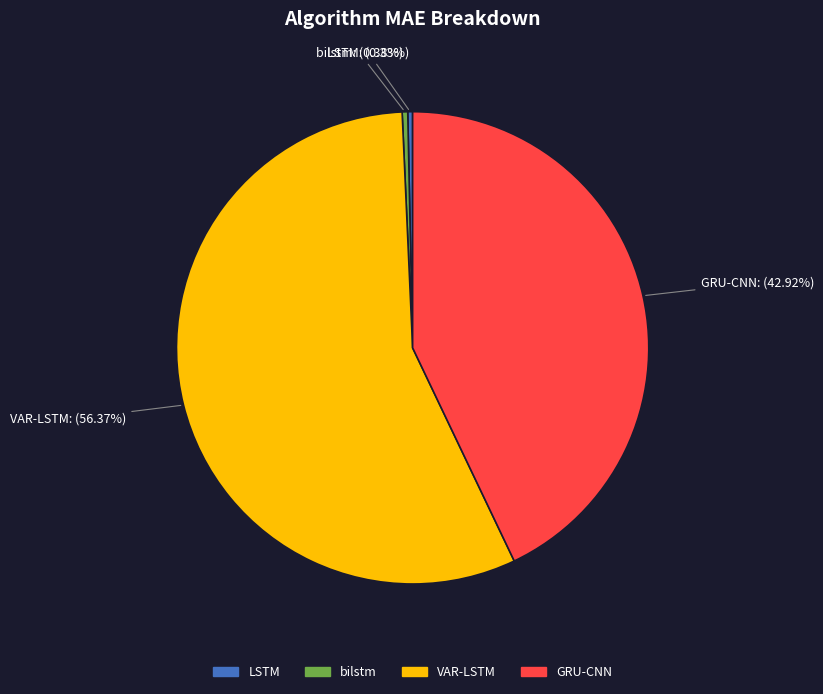

What is the largest slice in the pie chart?

VAR-LSTM